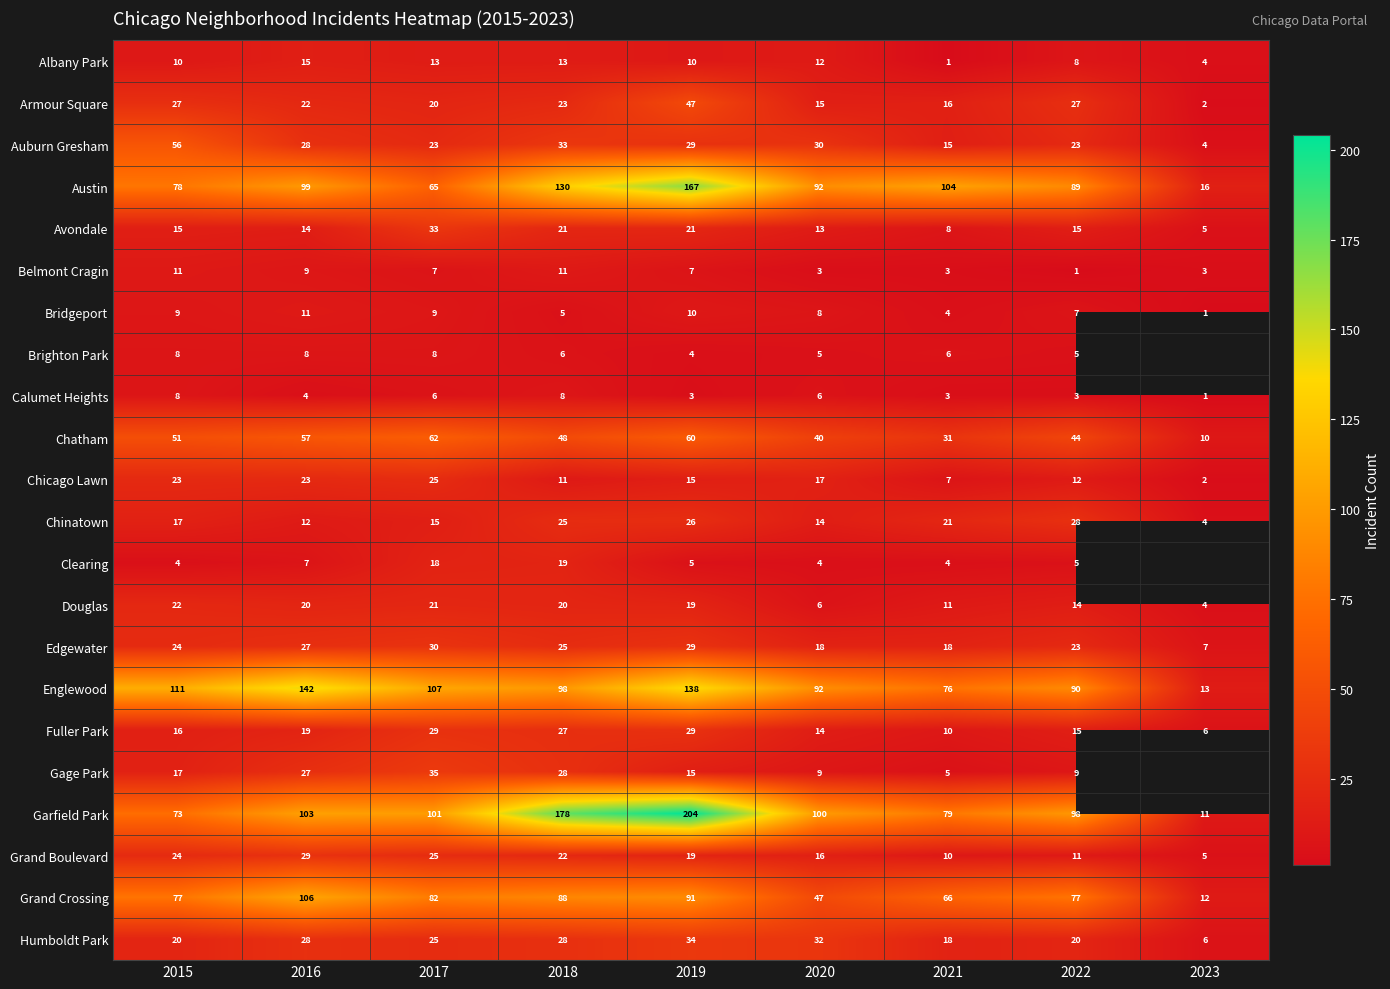

What is the spread (max minus min) of values at 2017?

101